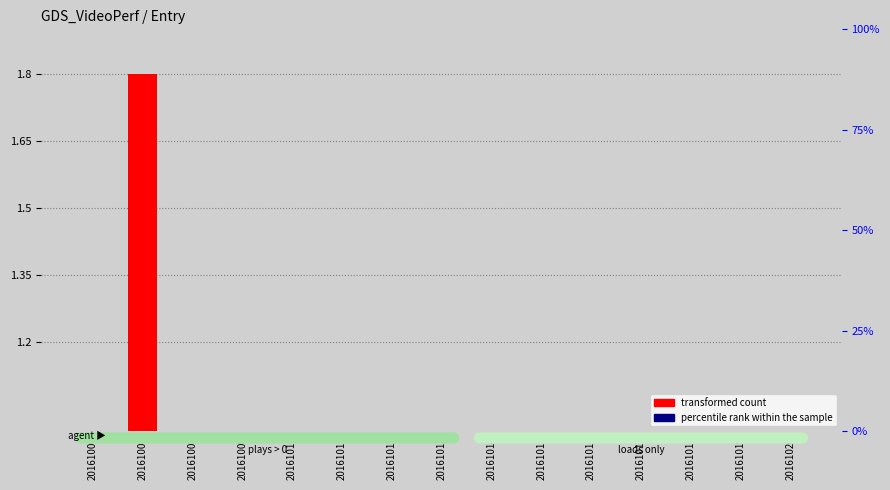

Which category has the lowest value across all series?

20161006